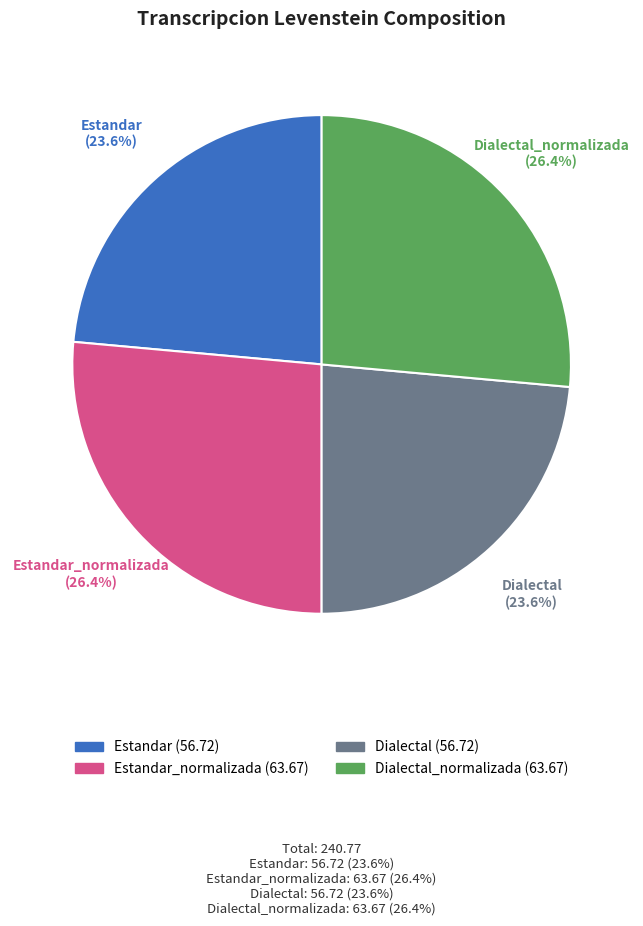

To the nearest percent, what is the difference between the largest and smallest slice percentages?

3%